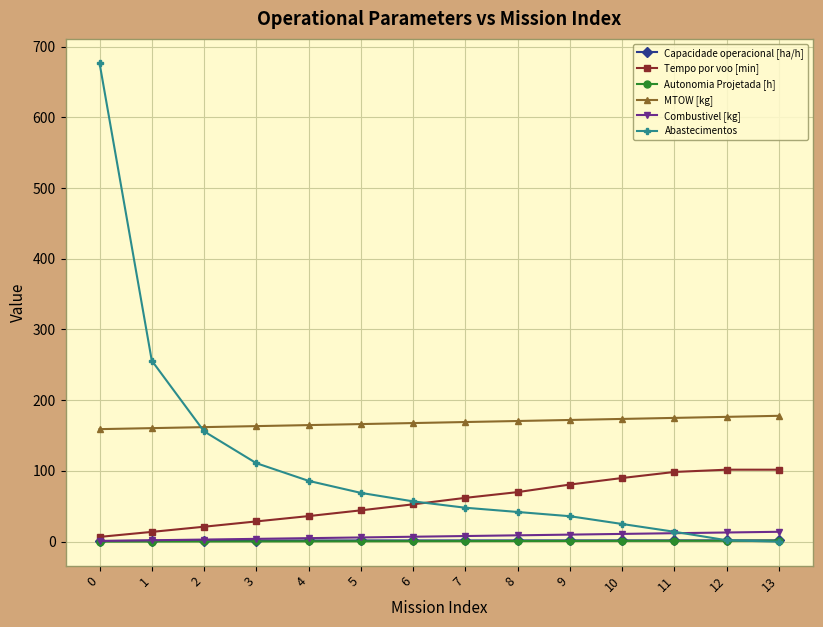

What is the difference between the Capacidade operacional [ha/h] values at 3 and 7?

0.1